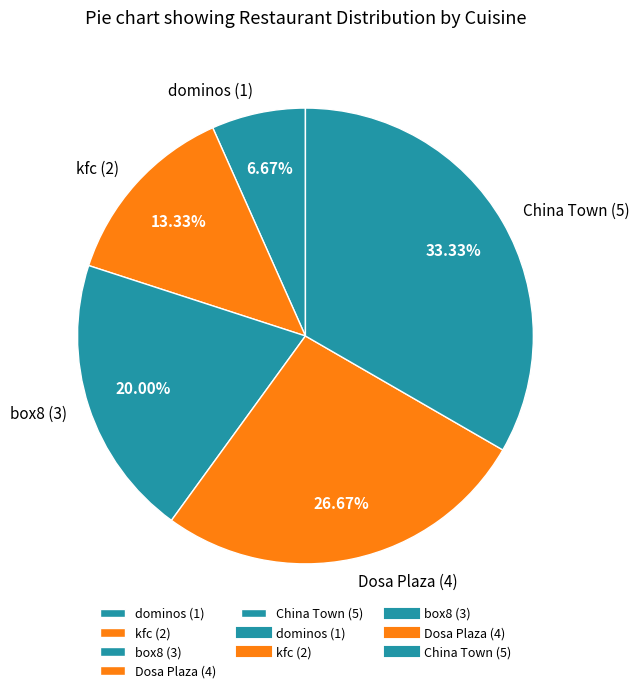

What percentage is the box8 slice, to the nearest percent?

20%